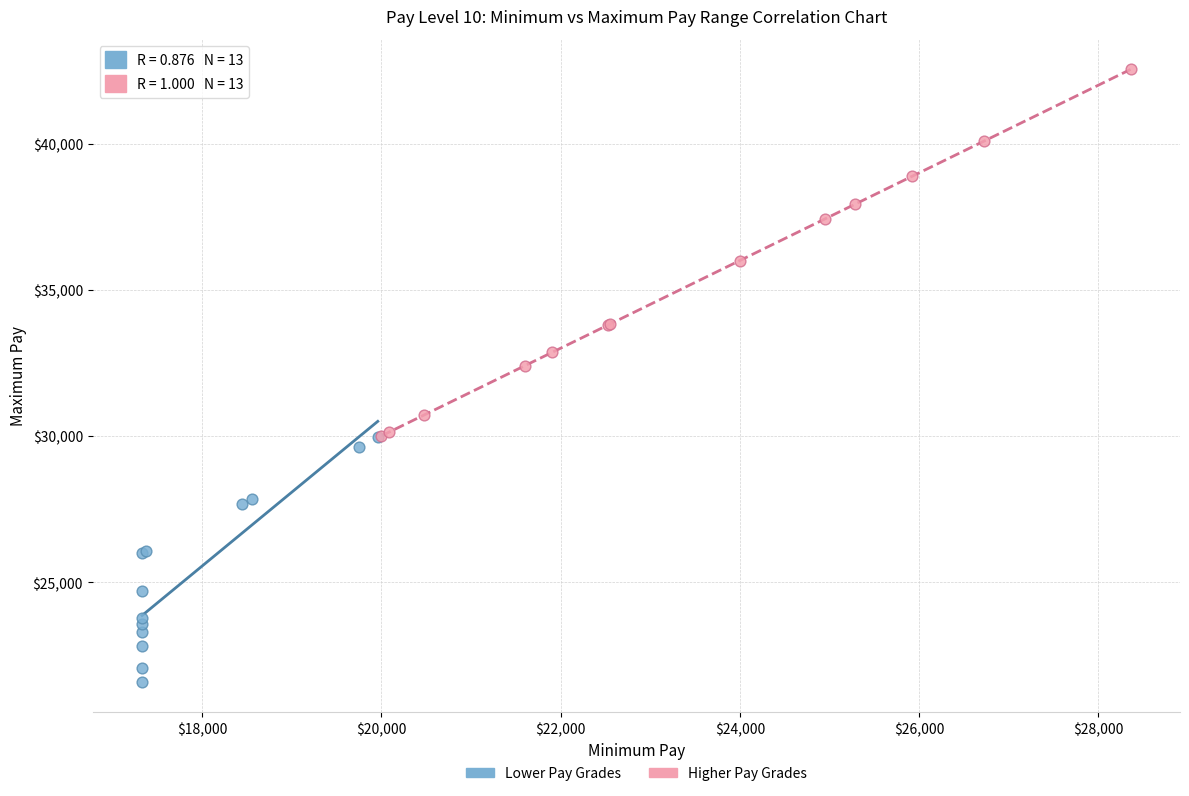

Which series contains the highest Y value?

Higher Pay Grades